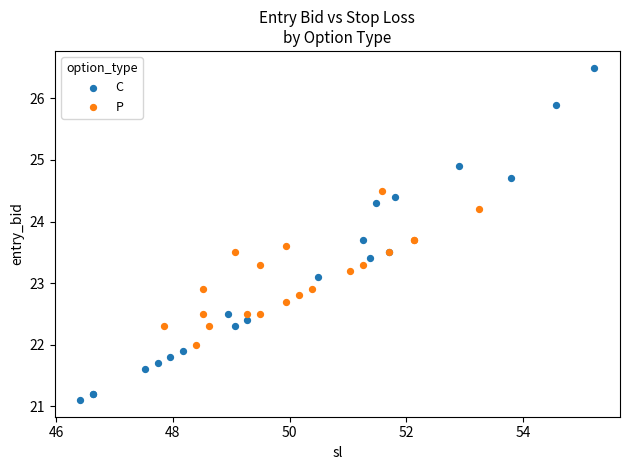

Which series reaches the maximum Y coordinate?

C